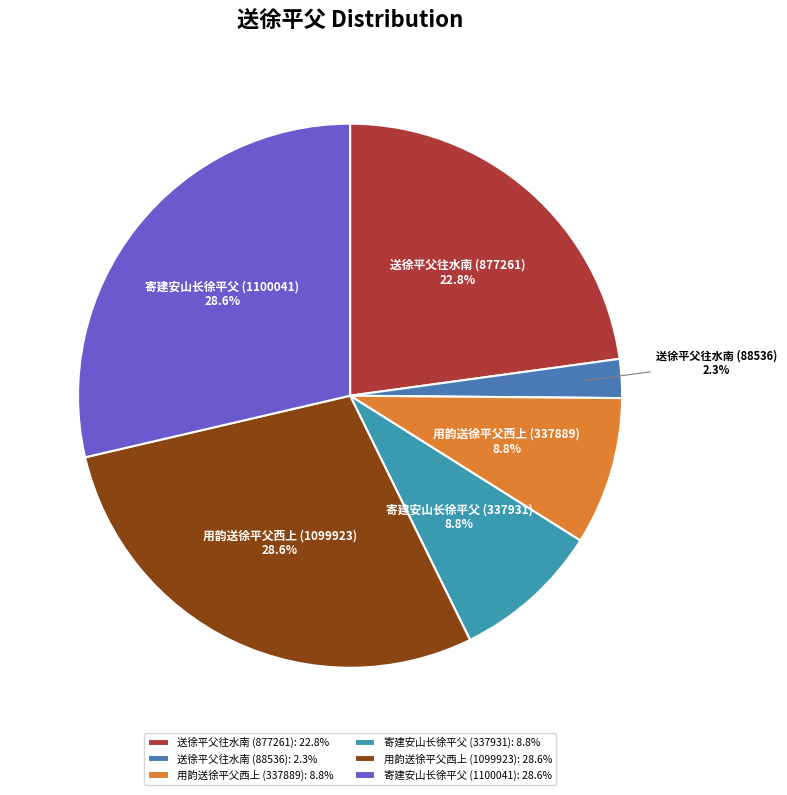

To the nearest percent, what is the average slice percentage?

17%